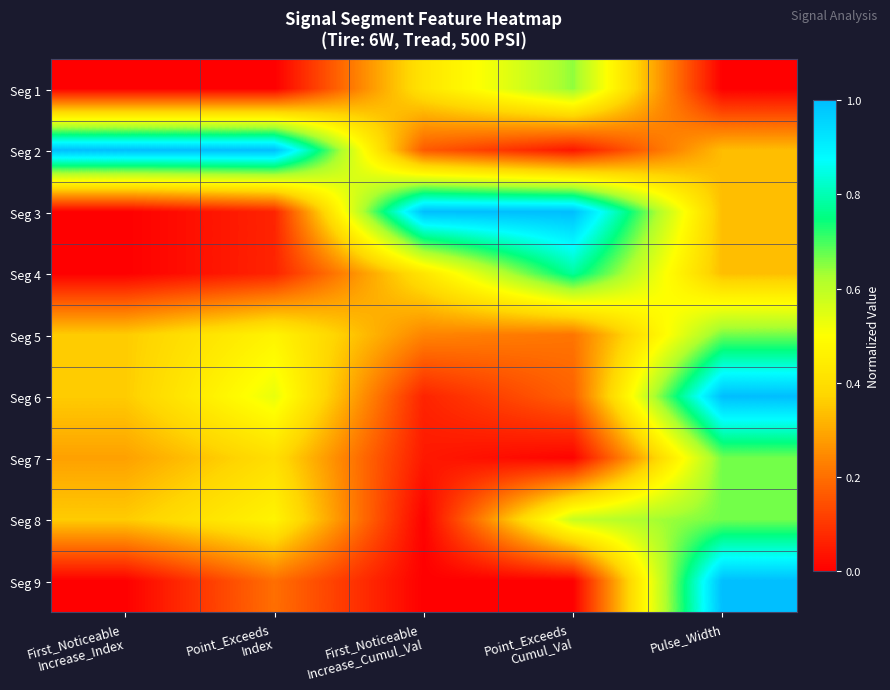

List the series in order of their peak value, highest first.

Seg 2, Seg 3, Seg 6, Seg 9, Seg 4, Seg 5, Seg 7, Seg 8, Seg 1